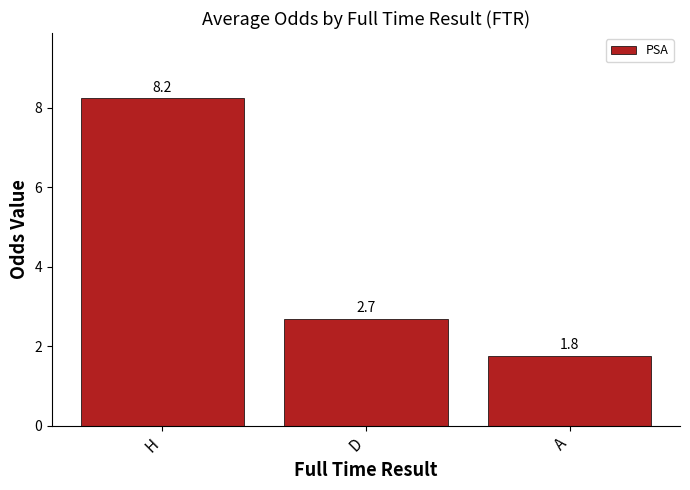

Reading left to right, transcribe all the data shown in this chart.

H=8.2	D=2.7	A=1.8